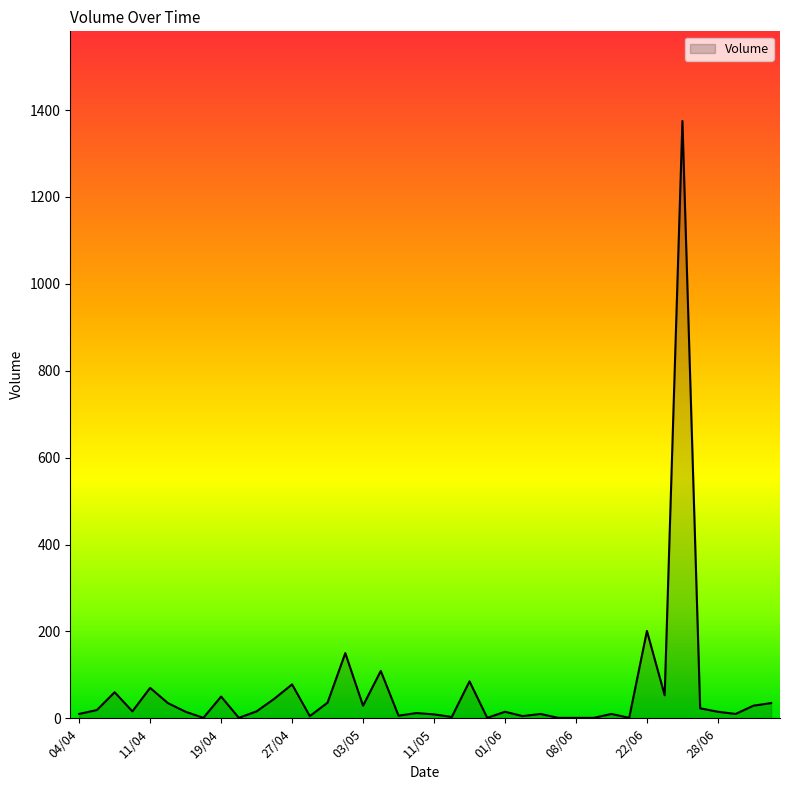

What is the minimum value shown in the chart?

1